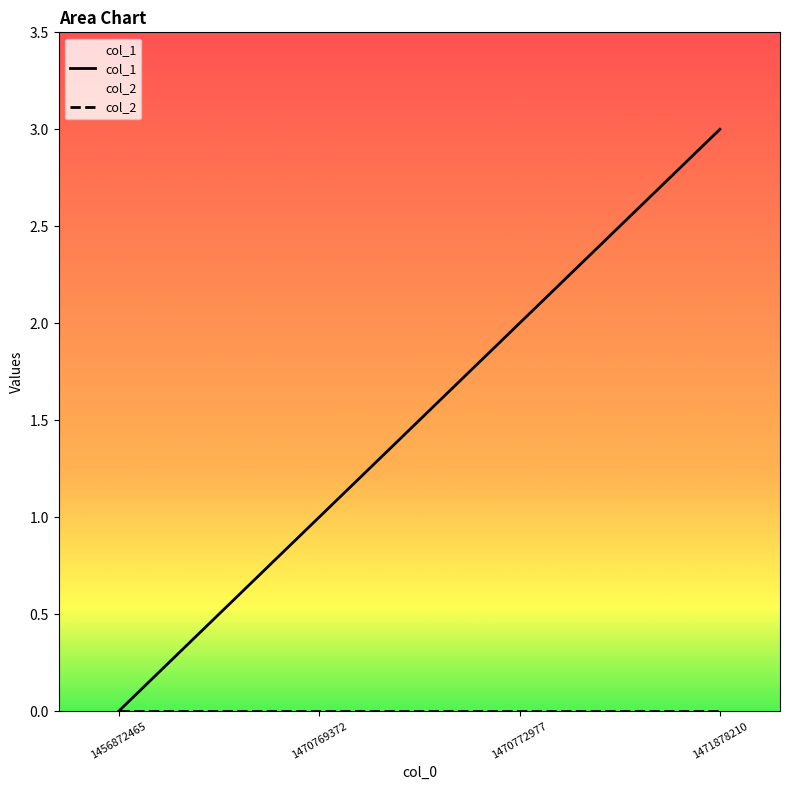

Does the chart display data point markers on the line(s)?

No